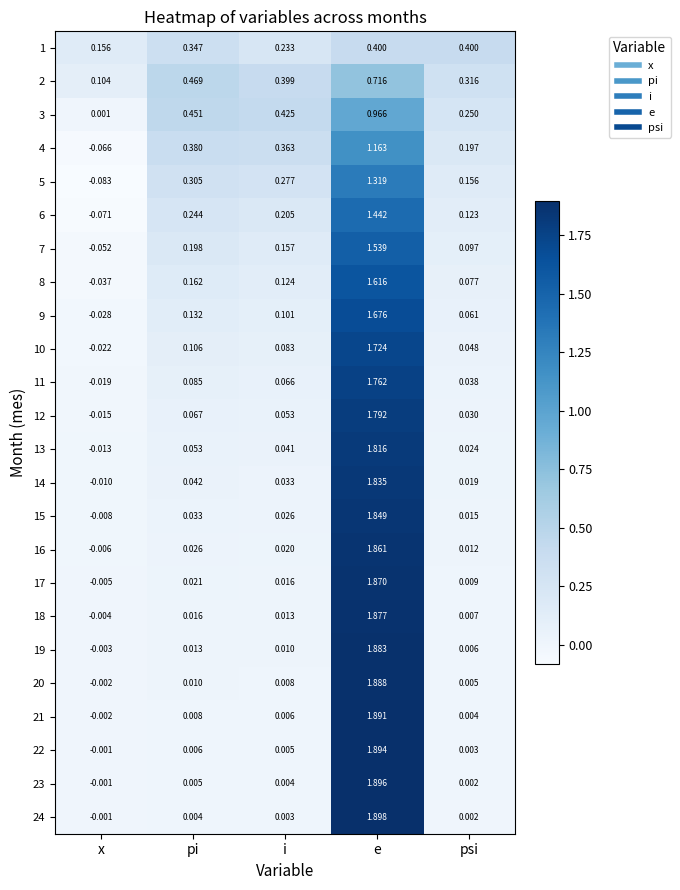

What is the difference between the highest and lowest values at i?

0.4